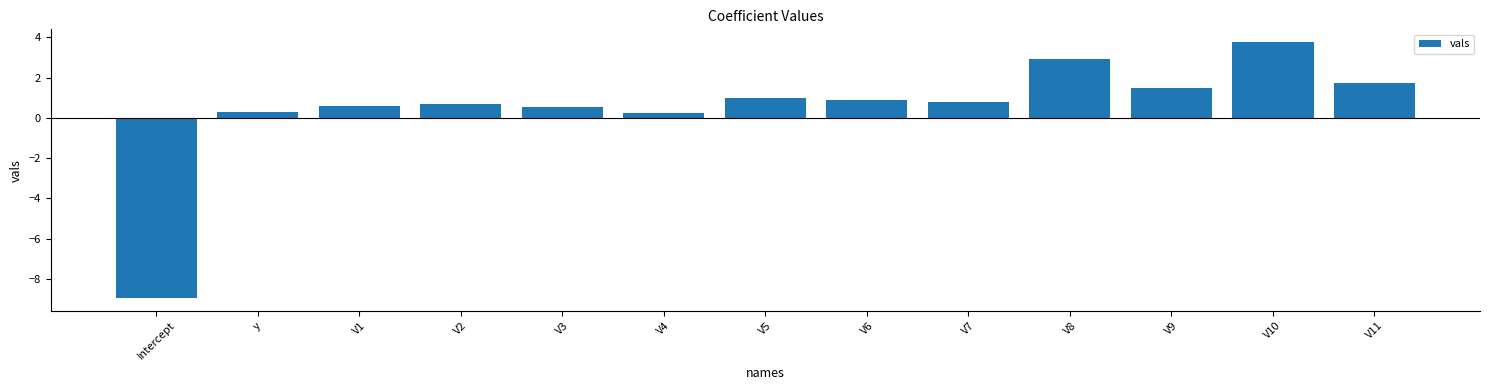

How many values are above zero?

12